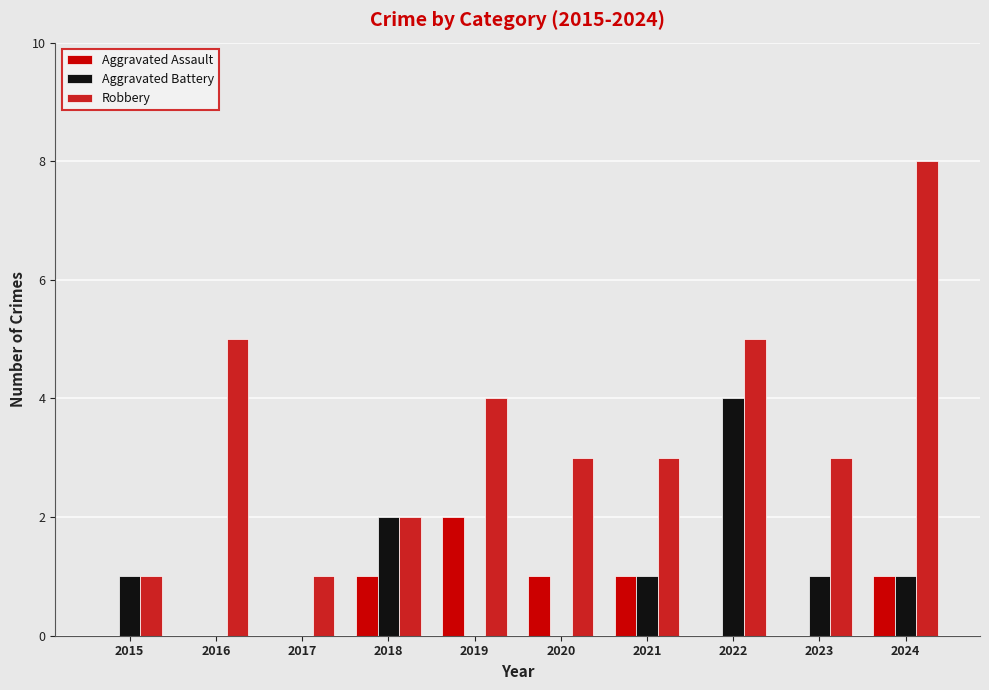

How many categories are shown in the chart?

10